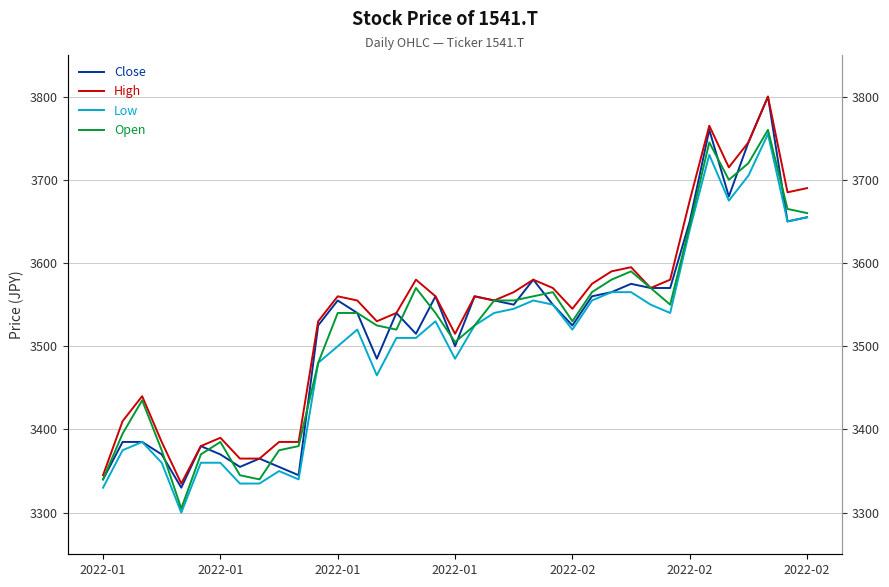

True or false: High and Close intersect in this chart.

False